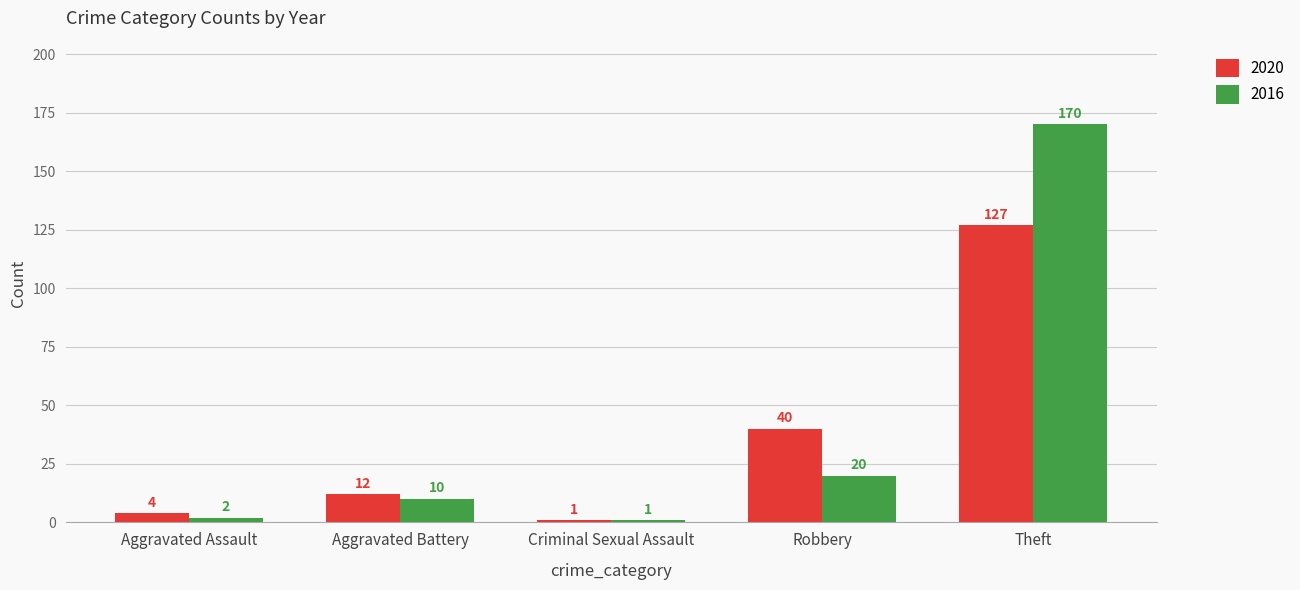

Which series has the widest spread of values?

2016